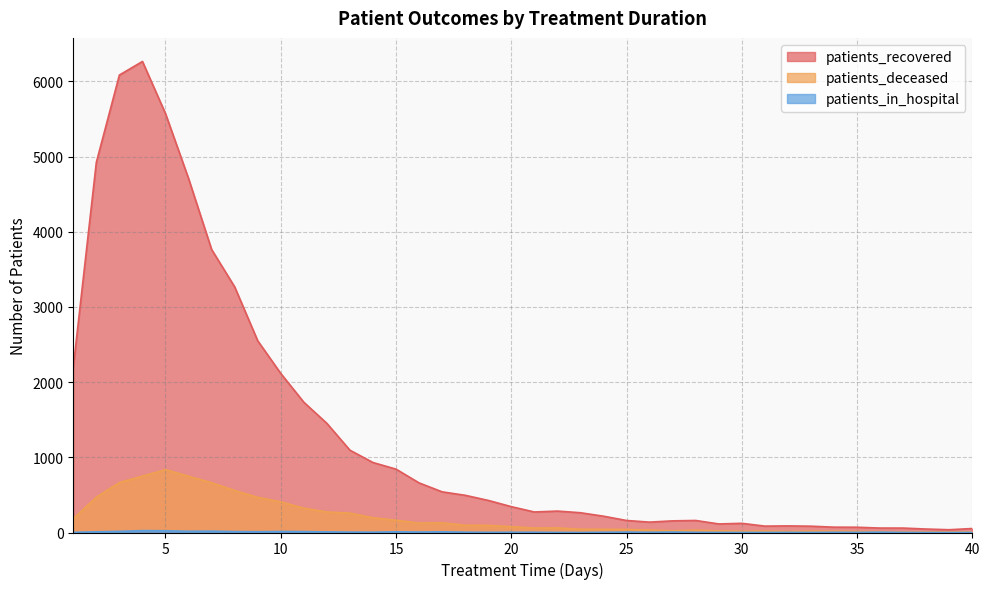

True or false: patients_recovered and patients_deceased cross at least once.

False